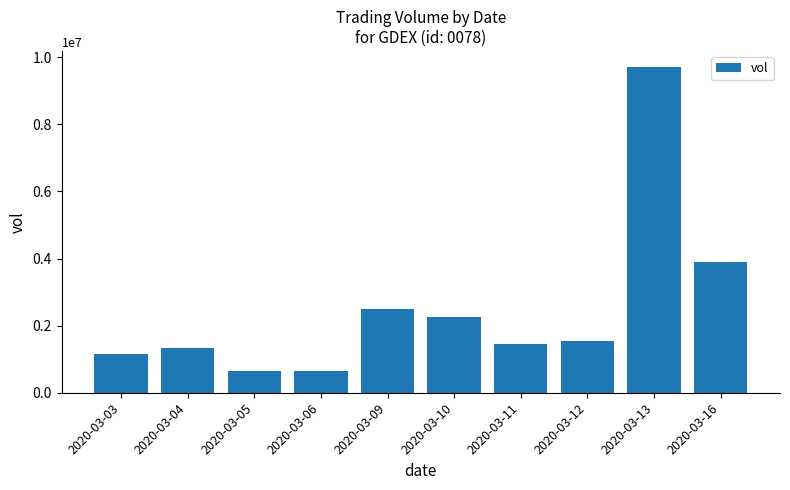

Count the number of data series in this chart.

1